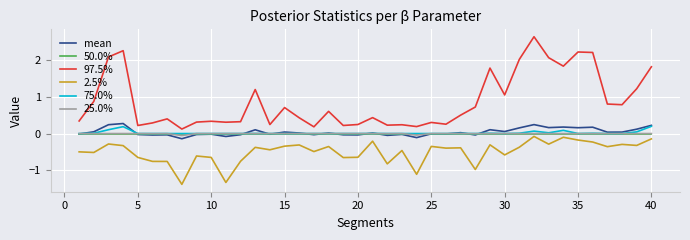

Does the chart have visible grid lines?

Yes